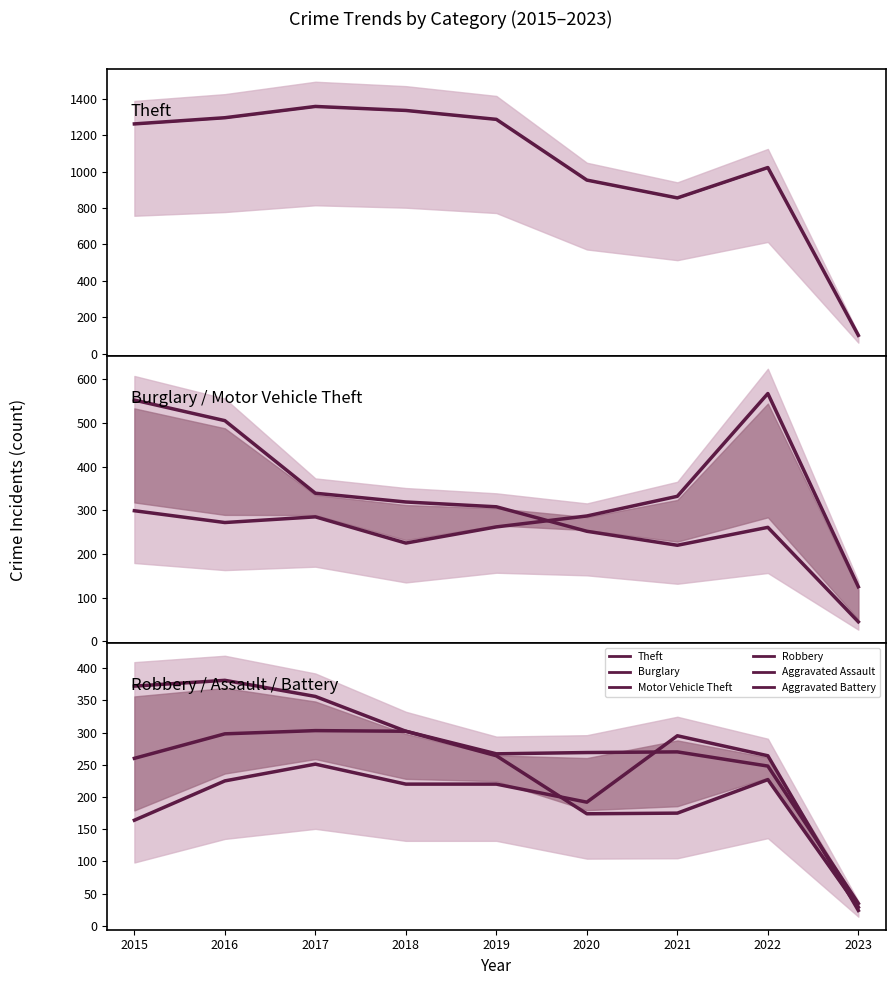

How many values in the Aggravated Assault series are below 220?

3